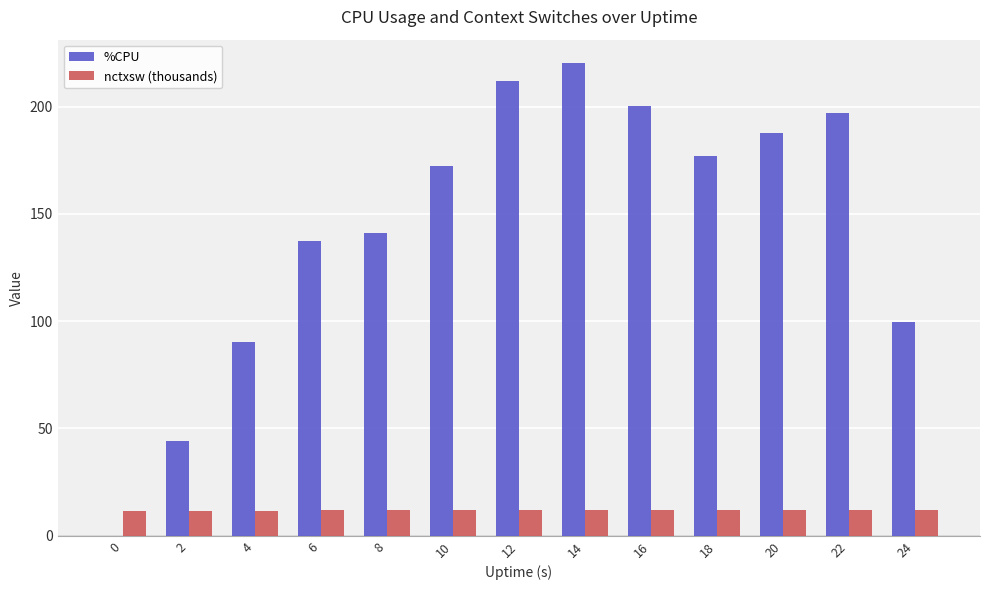

Which series changed the most between 2 and 6?

%CPU